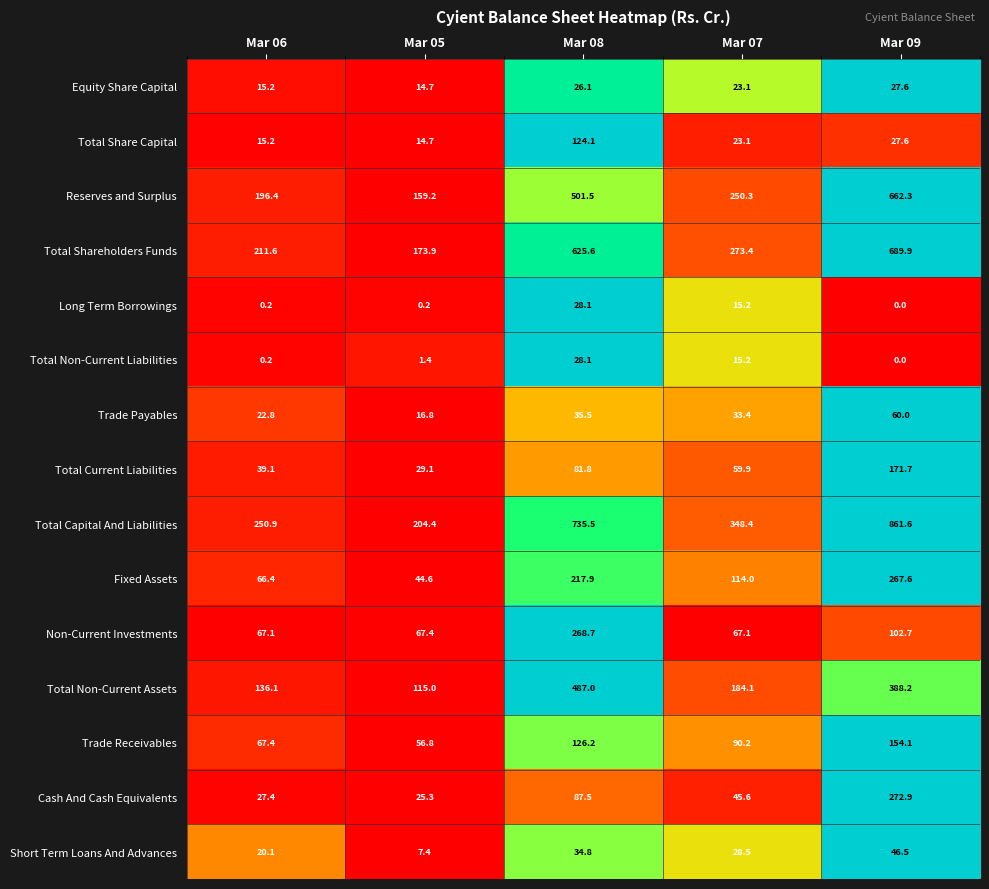

Between Mar 08 and Mar 09, which series saw the biggest shift?

Cash And Cash Equivalents